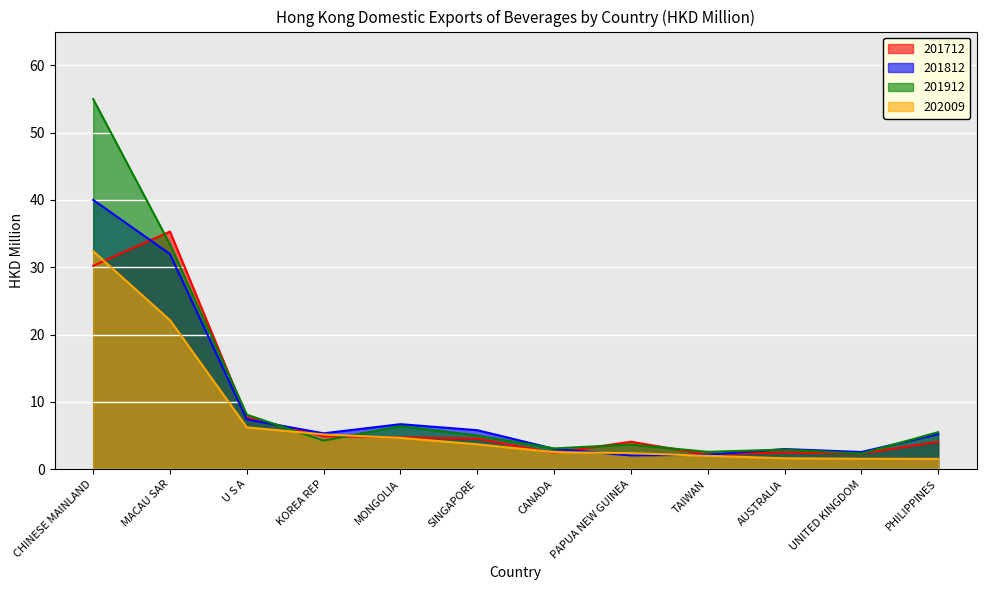

Rank the series by their maximum value, from lowest to highest.

202009, 201712, 201812, 201912